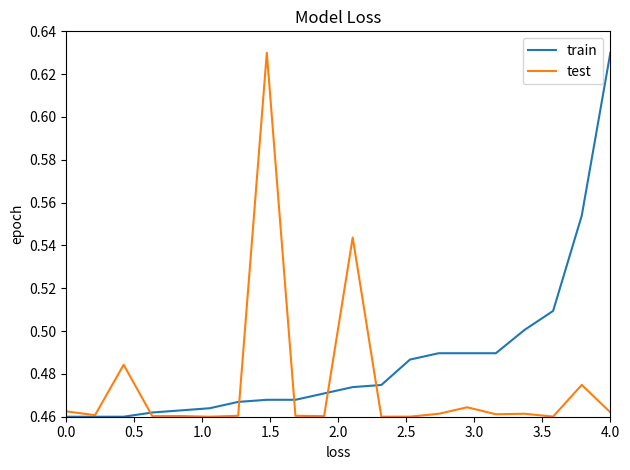

Which series has the largest total across all categories?

train